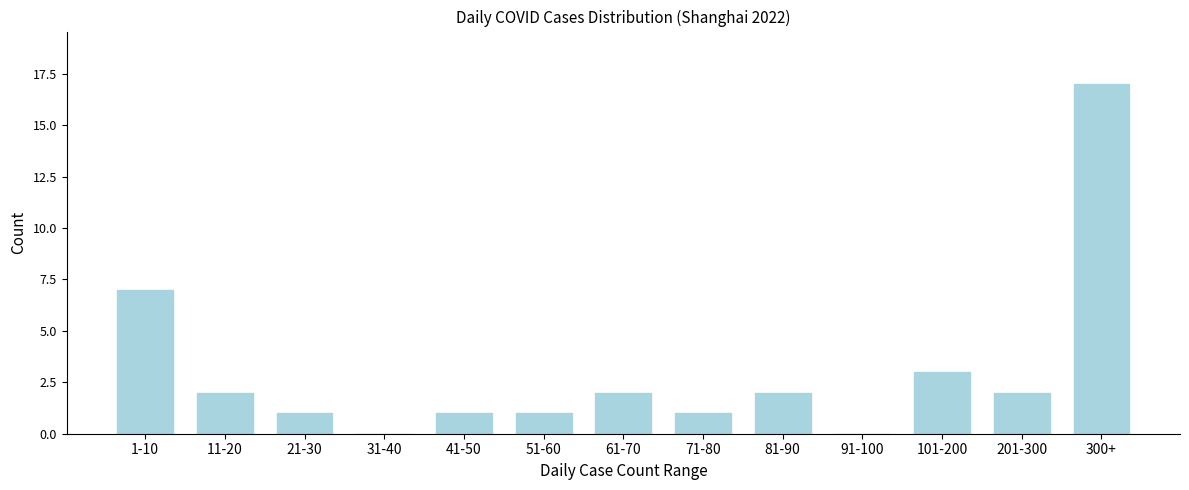

Reading left to right, transcribe all the data shown in this chart.

1-10=7	11-20=2	21-30=1	31-40=0	41-50=1	51-60=1	61-70=2	71-80=1	81-90=2	91-100=0	101-200=3	201-300=2	300+=17